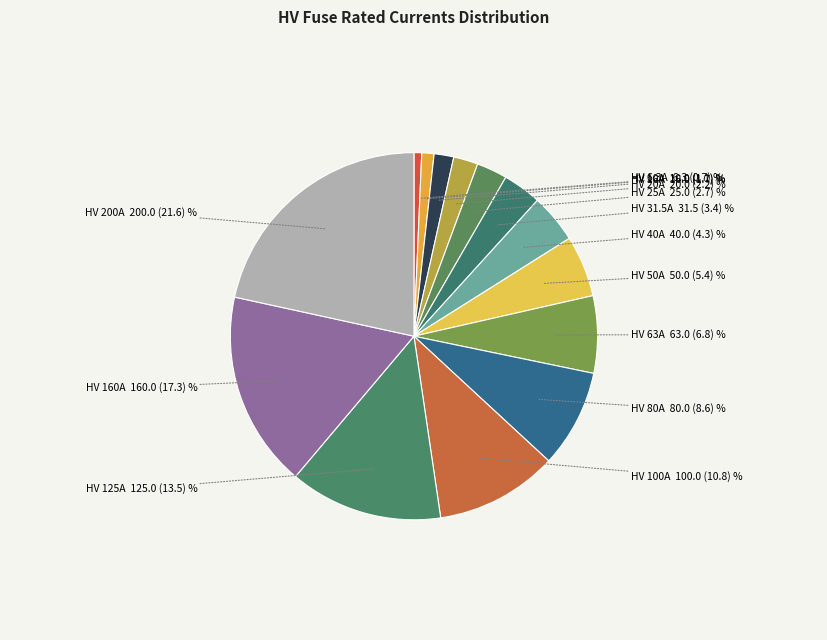

Combined, do HV 80A and HV 10A account for over 50%?

No